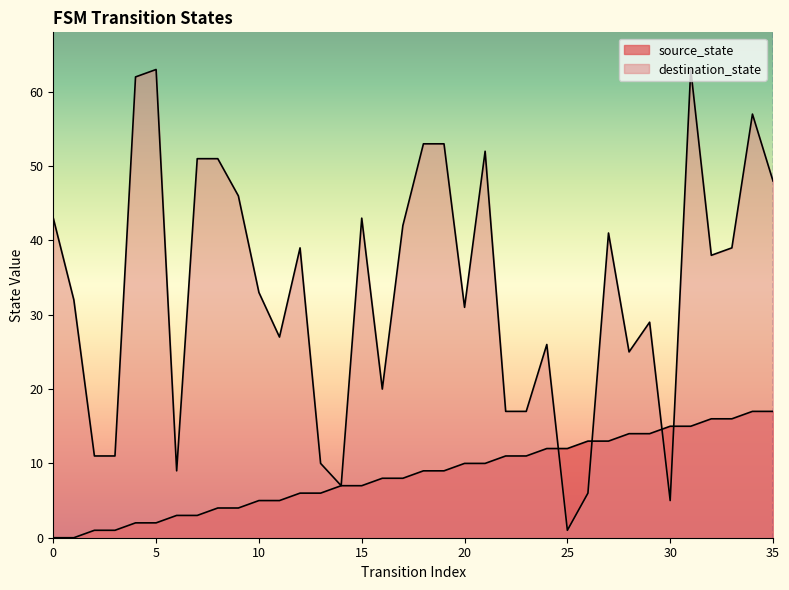

List the series in order of their overall mean, highest first.

destination_state, source_state